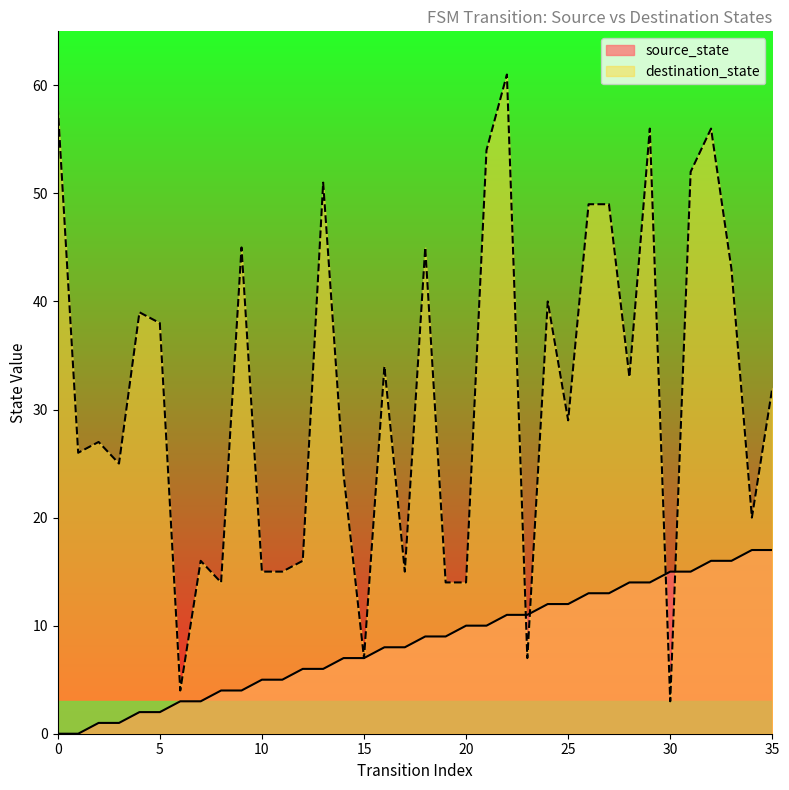

Read the destination_state value at 30.

3